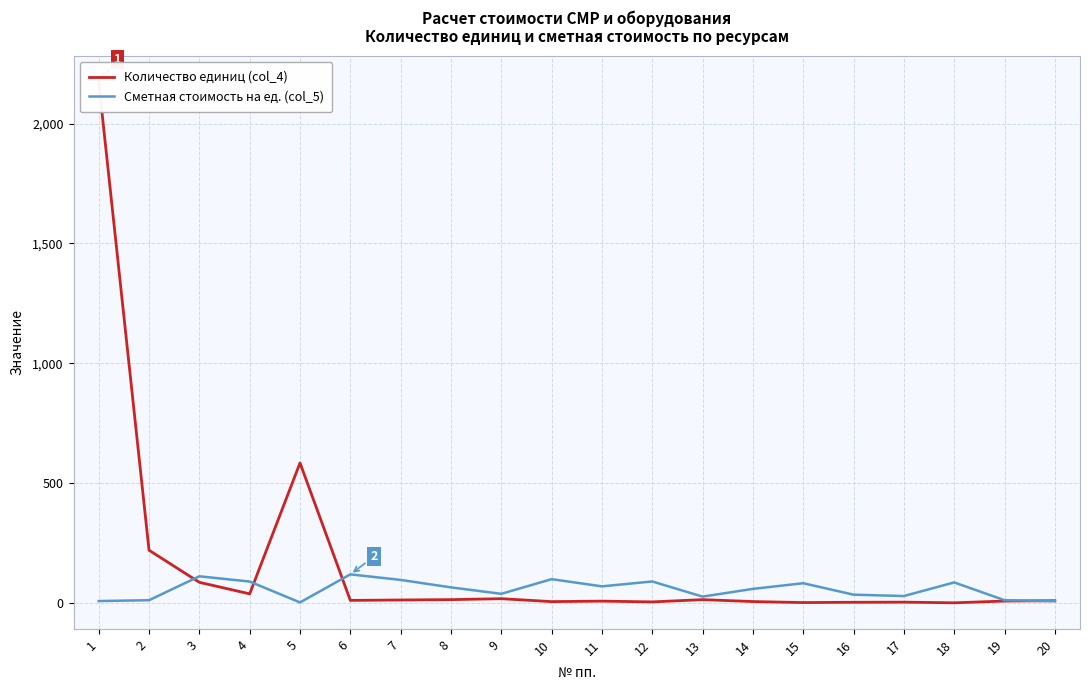

At which category is the sum across all series the highest?

1